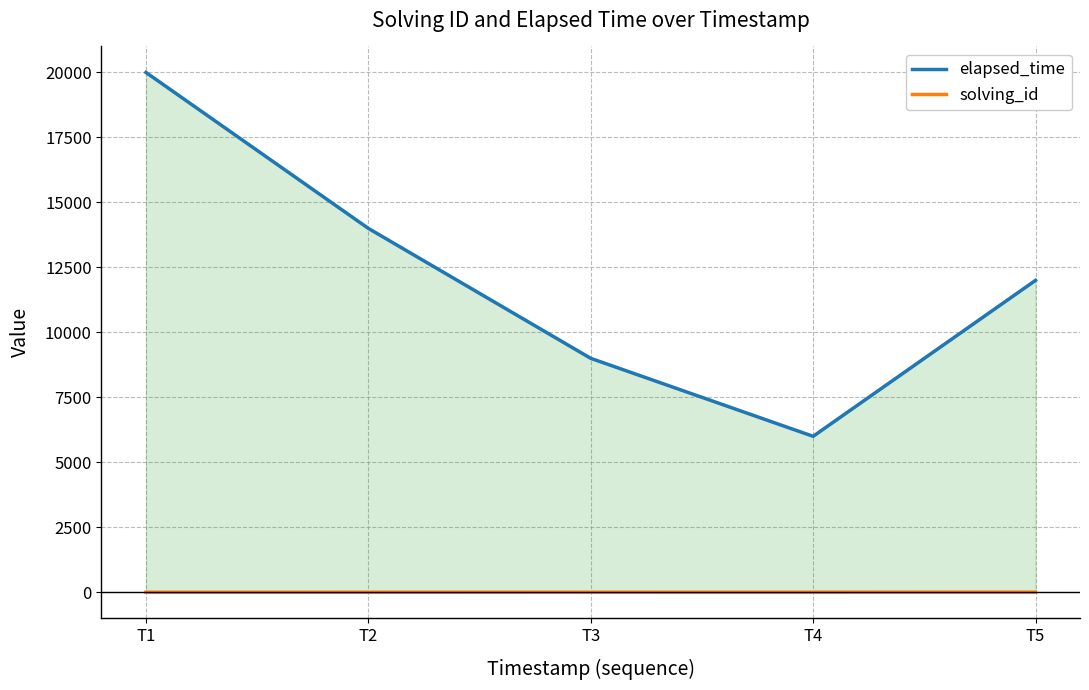

How many series are shown in this chart?

2